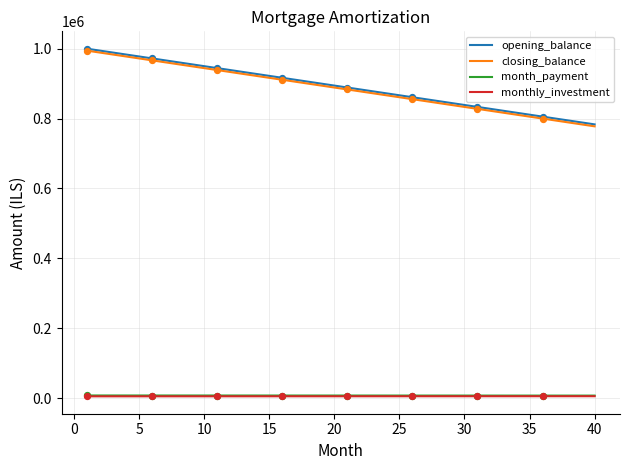

At how many categories does at least one series exceed 757834?

40